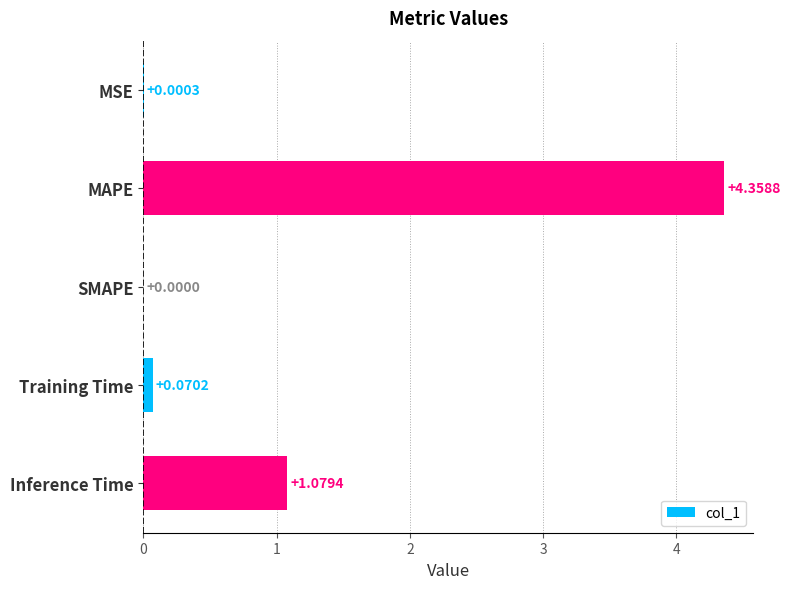

Are the bars horizontal?

Yes